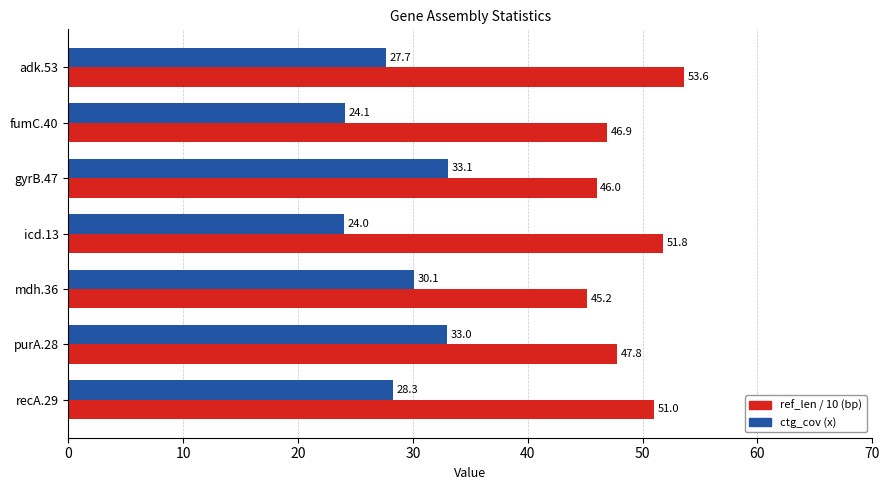

What is the greatest value displayed?

53.6